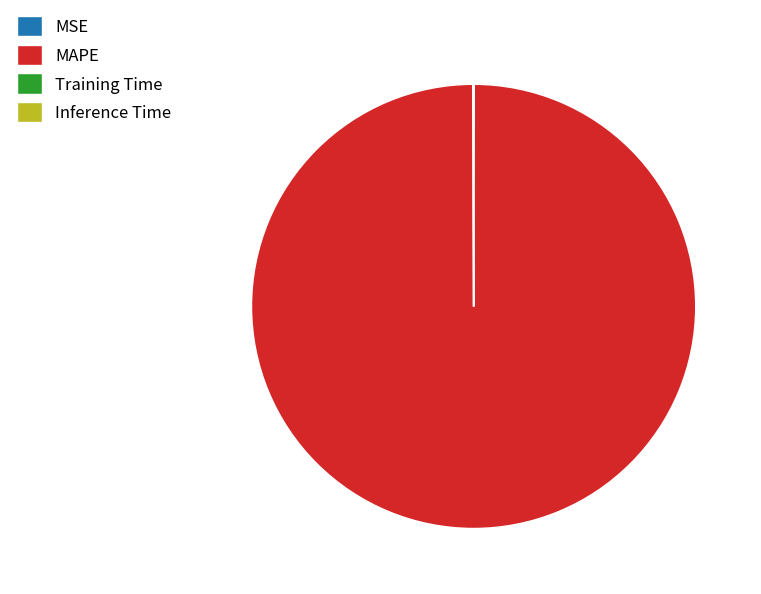

The MAPE slice represents 100% of the pie. True or false?

True